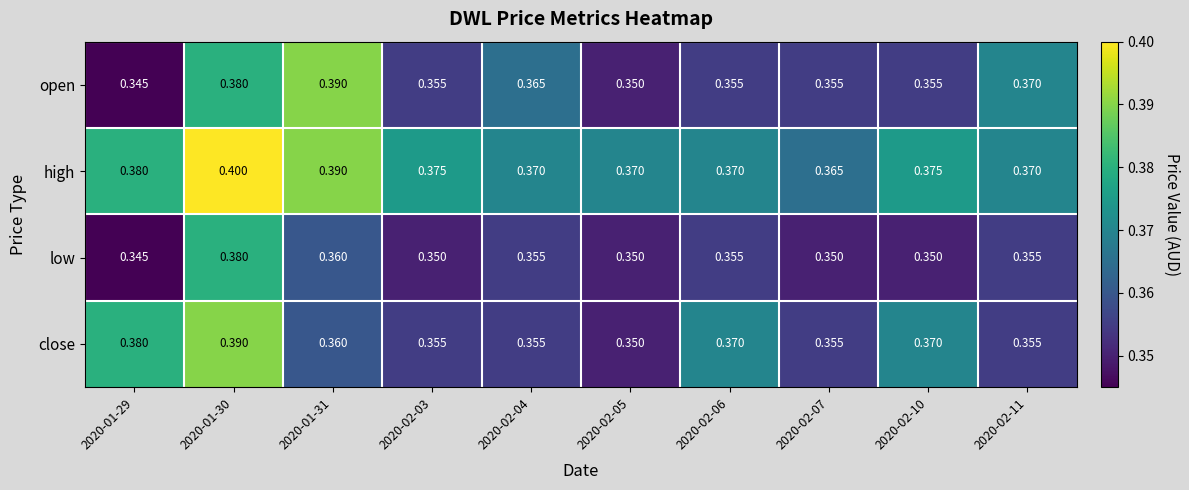

Which series changed the most between 2020-01-29 and 2020-02-07?

close